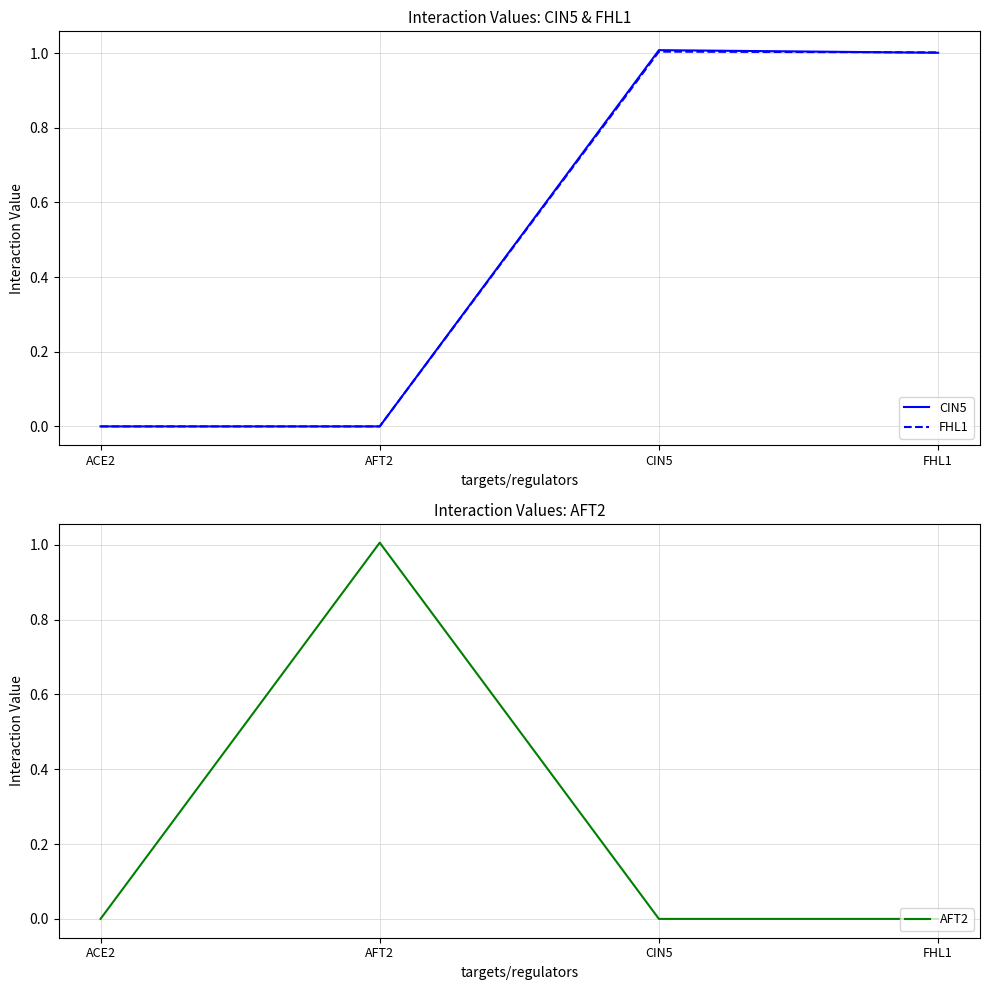

What is the value of the AFT2 point at the 2nd from the left?

1.0